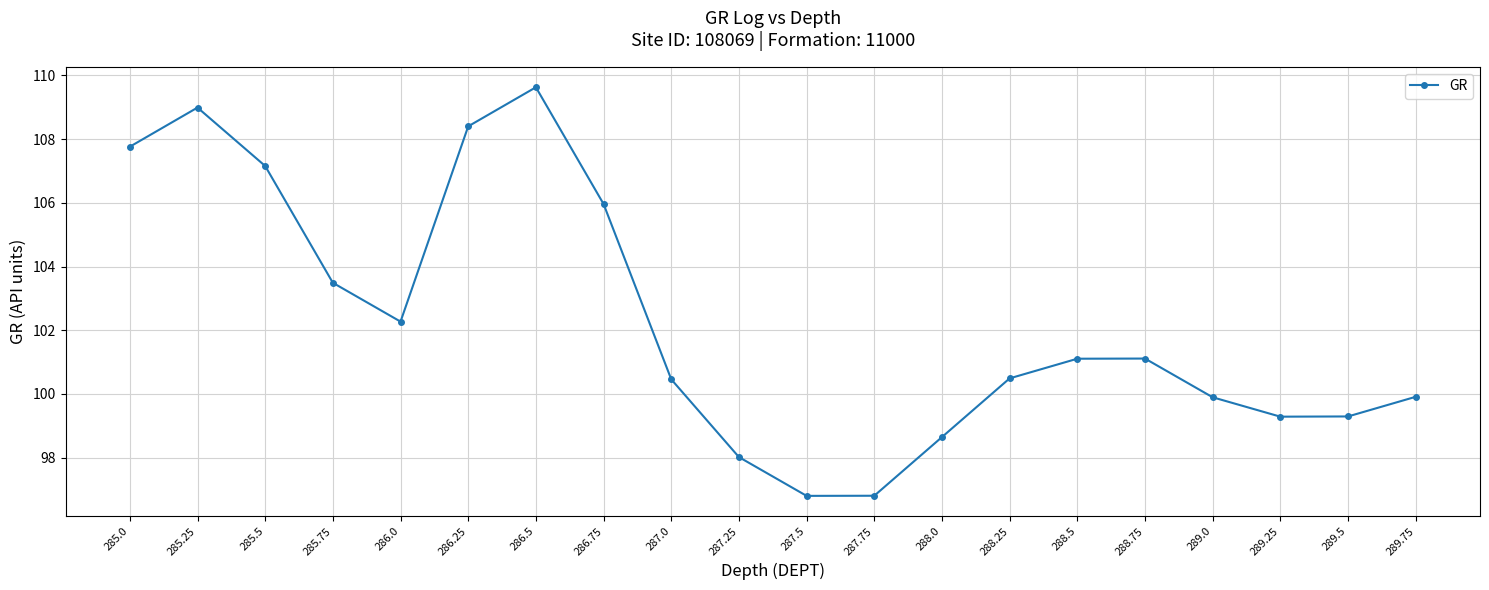

How many lines are shown in the chart?

1